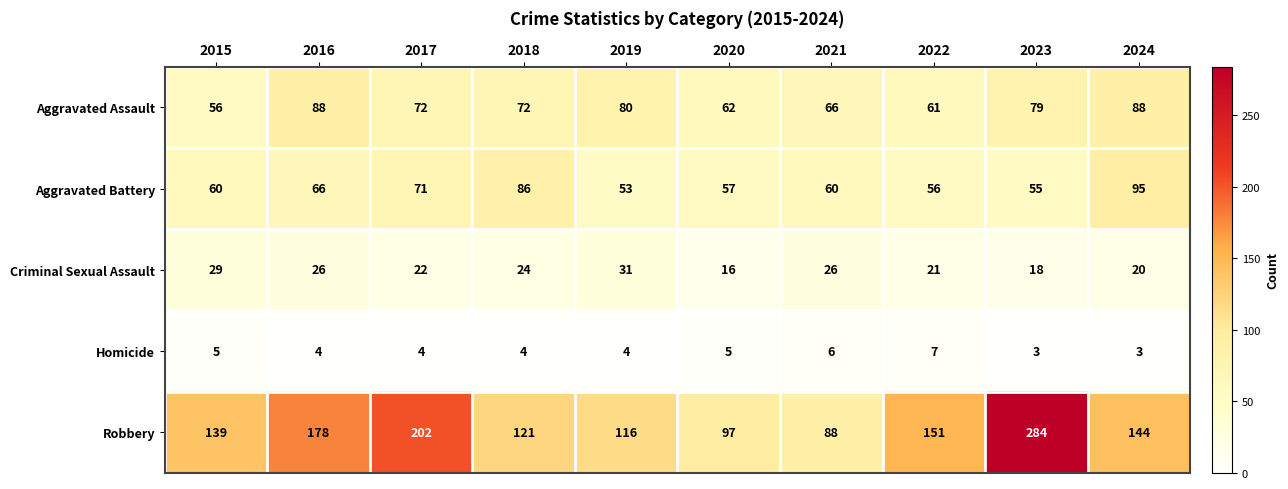

Which series has the largest range (max minus min)?

Robbery